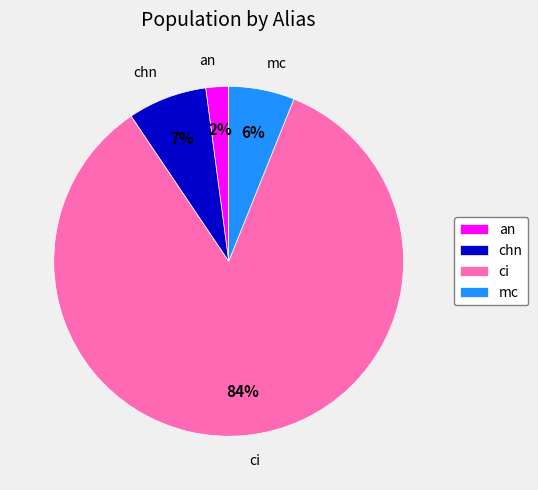

Count the number of slices in the pie.

4